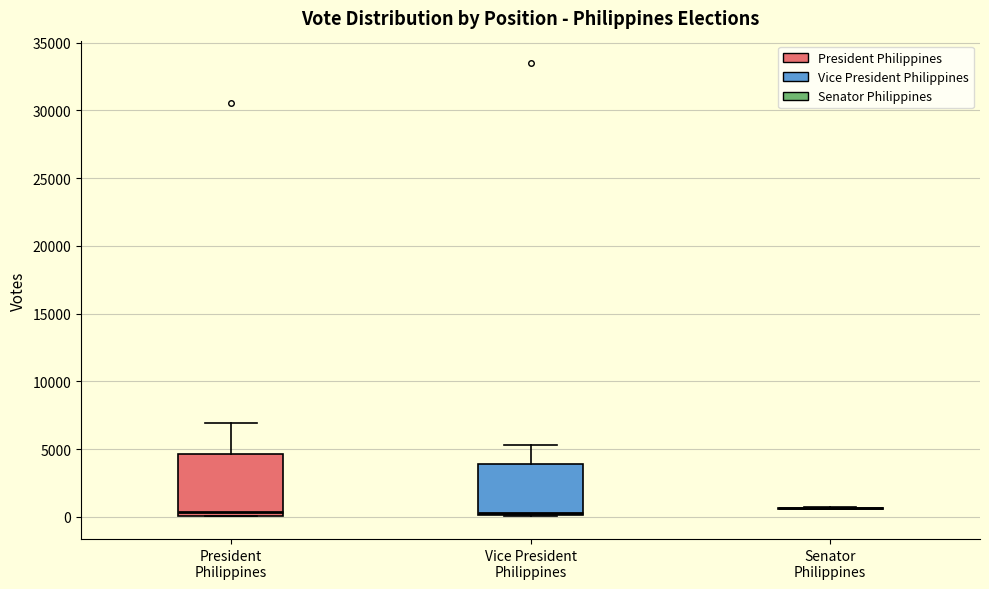

Reading left to right, transcribe this box plot: for each box, give where its median line is, the range the box spans, and where its two whiskers end, as read against the y-axis. The values are not printed on the chart, so give them approximately, as read against the axis.

President Philippines: median 500, box 0 to 4500, whiskers 0 to 7000
Vice President Philippines: median 500, box 0 to 4000, whiskers 0 to 5500
Senator Philippines: box collapsed to a line at 500, whiskers 500 to 500